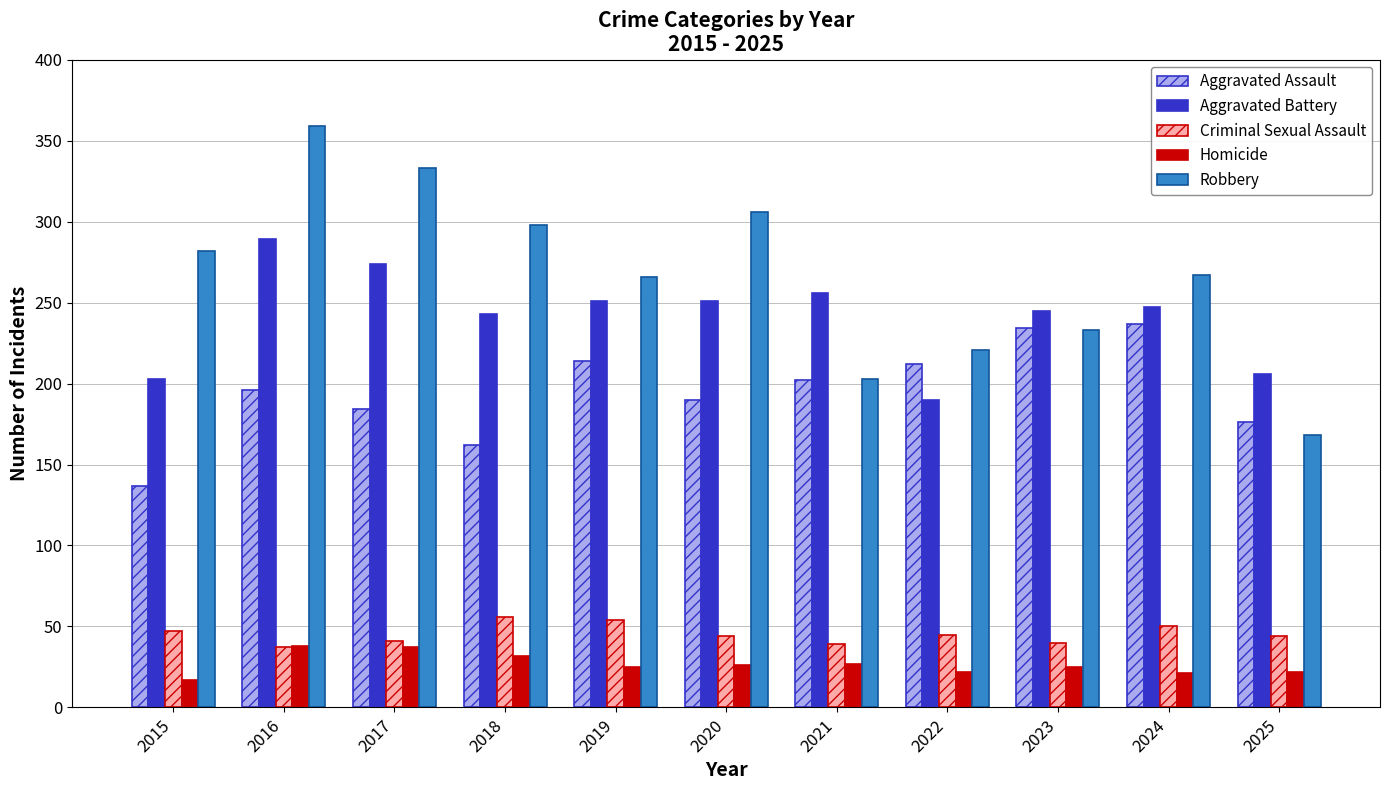

Rank the series by their maximum value, from lowest to highest.

Homicide, Criminal Sexual Assault, Aggravated Assault, Aggravated Battery, Robbery